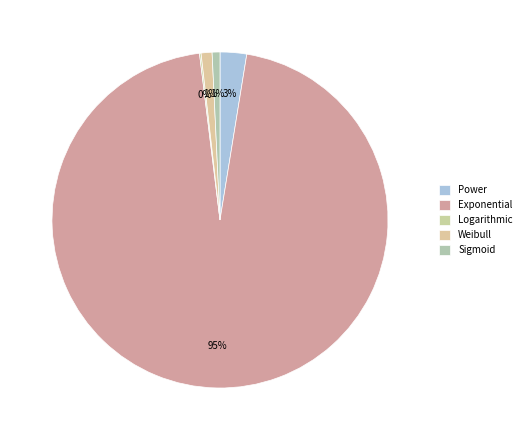

Count the number of slices in the pie.

5